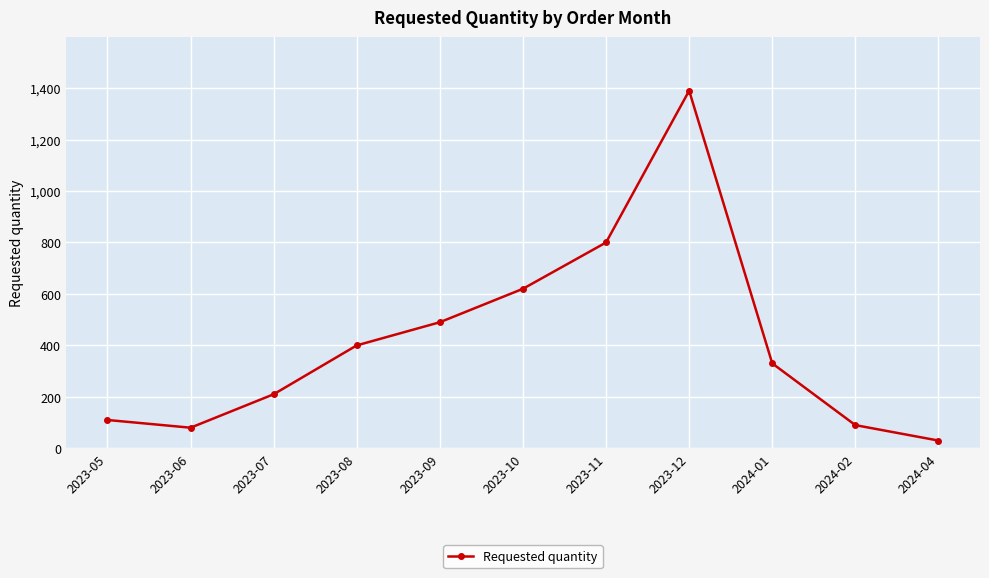

Where is the first local maximum?

2023-12